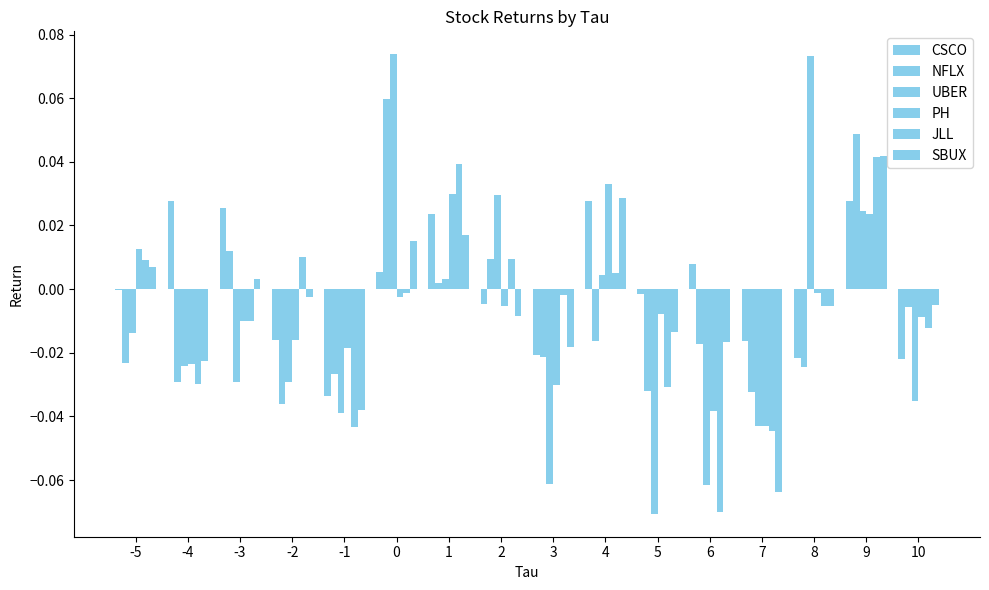

How many data points in PH are above 0?

4